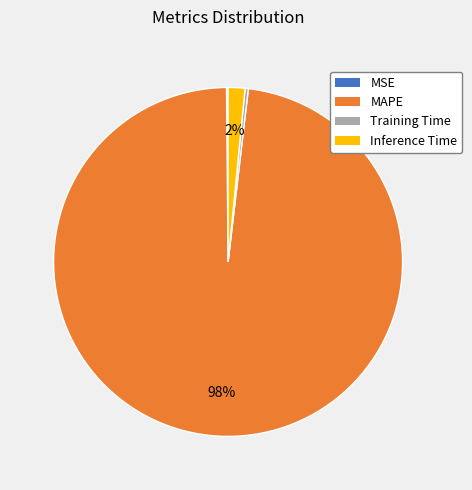

Which slice is the largest?

MAPE